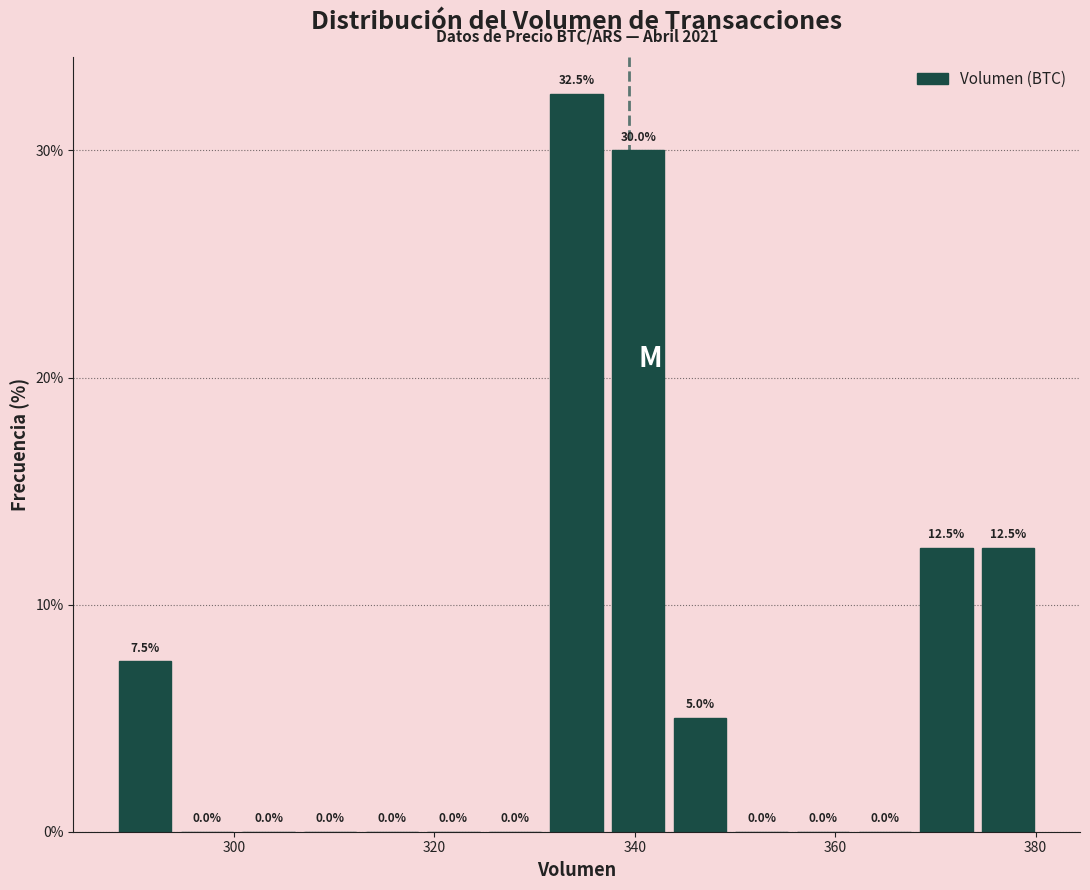

Read against the x-axis, roughly where is the centre of the tallest bar?

334